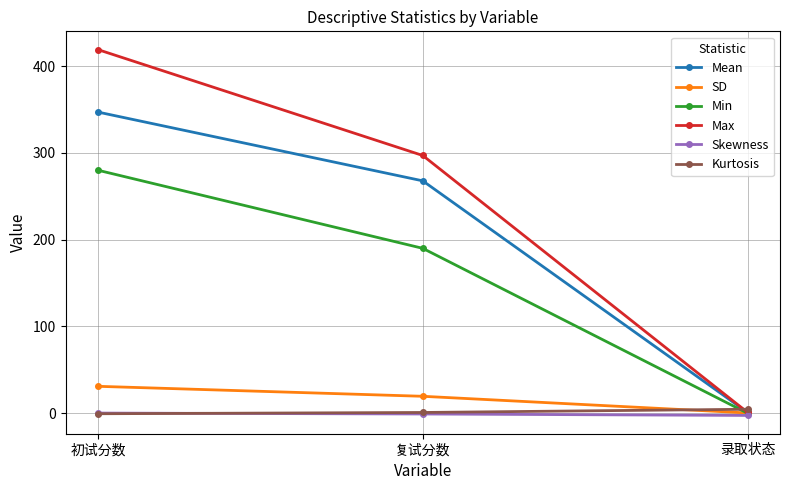

How many categories are shown in the chart?

3